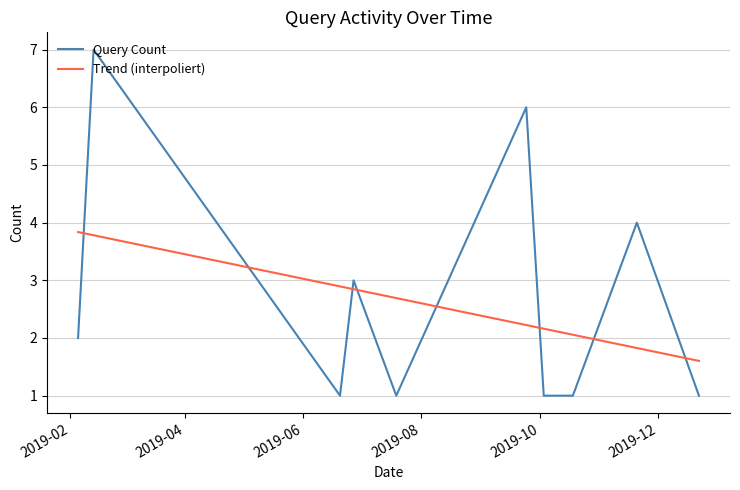

After their last crossing, which series has the higher values: Trend (interpoliert) or Query Count?

Trend (interpoliert)